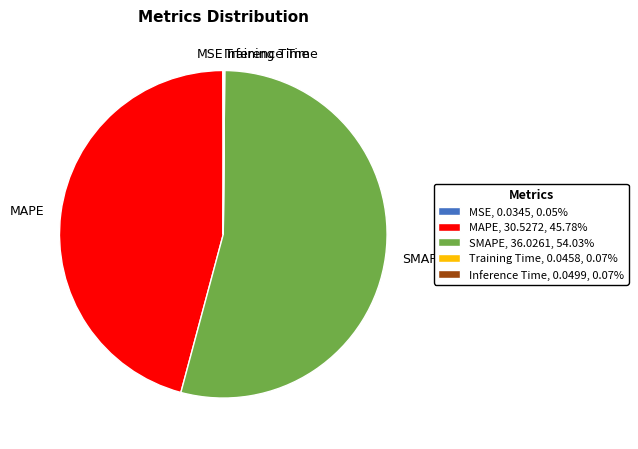

Does SMAPE account for over 50% of the chart?

Yes